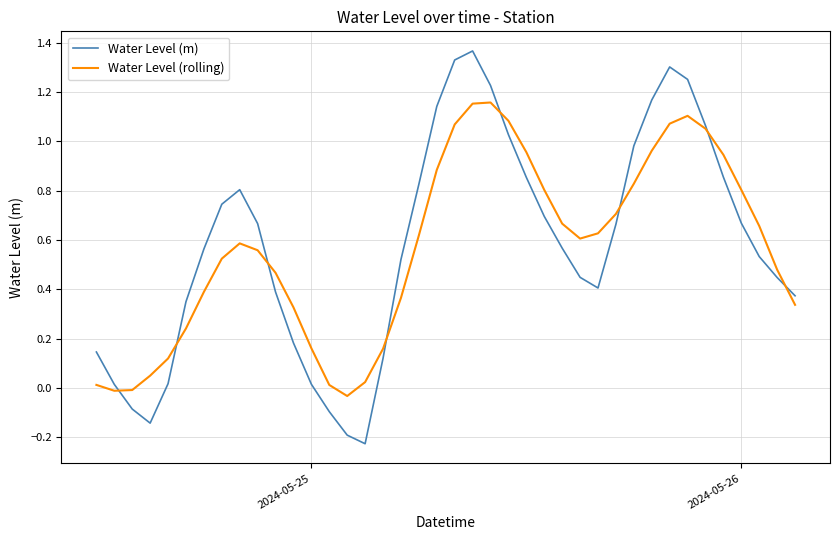

Which series has the largest range (max minus min)?

Water Level (m)